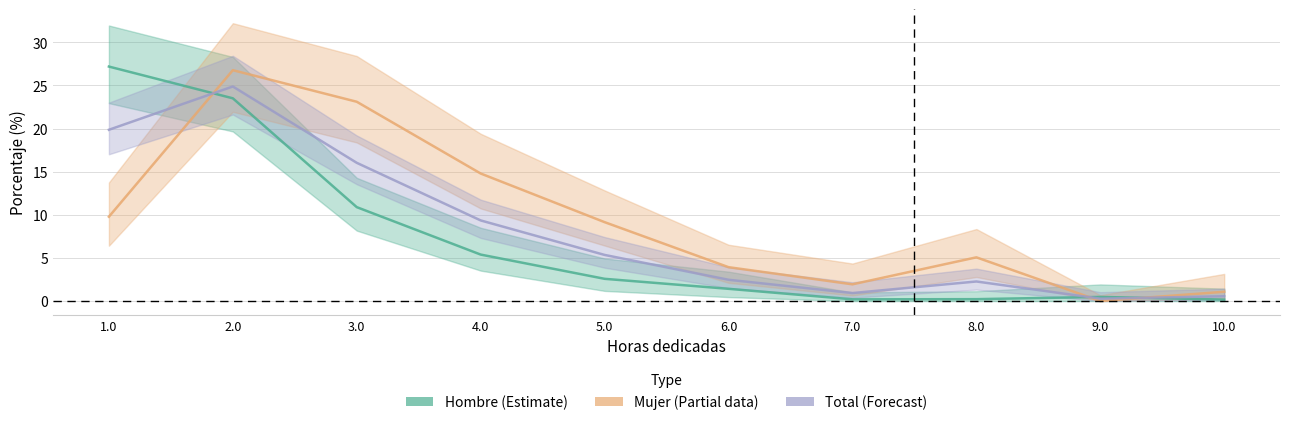

What are all the series names shown in the legend?

Hombre (Estimate), Mujer (Partial), Total (Forecast)